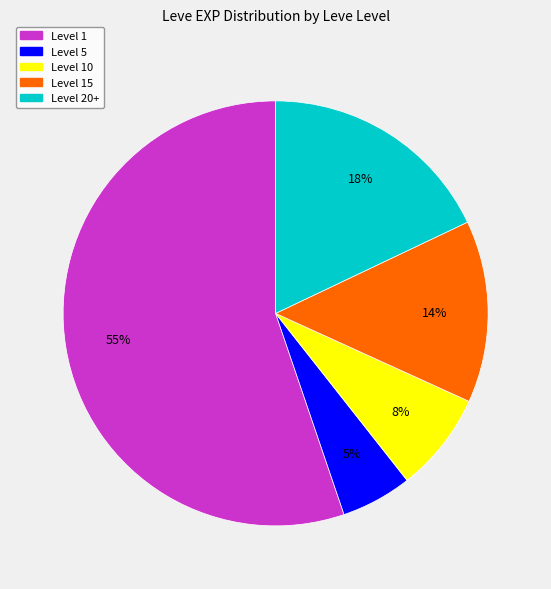

To the nearest percent, what is the difference between the largest and smallest slice percentages?

50%